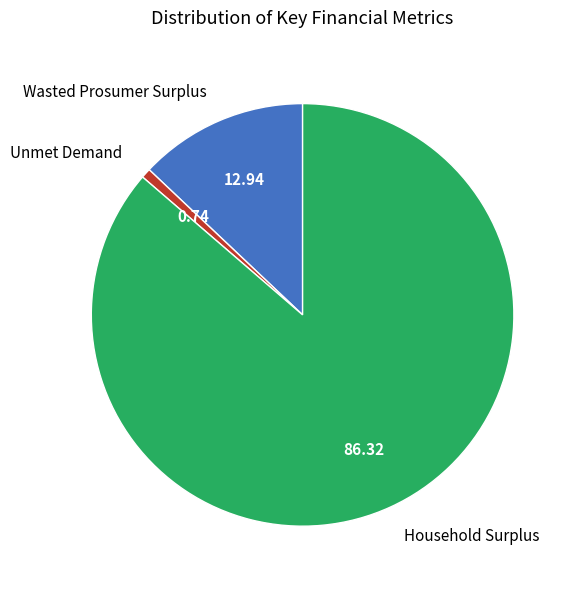

Count the number of slices in the pie.

3